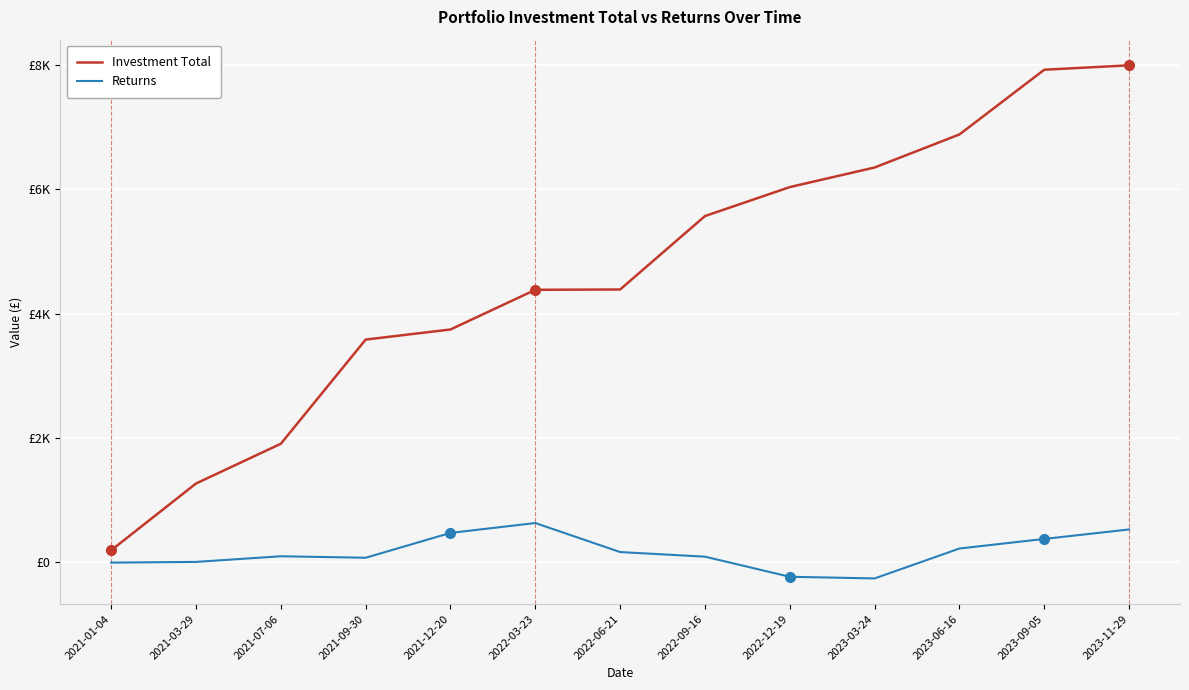

Read the Returns value at 2021-07-06.

96.7